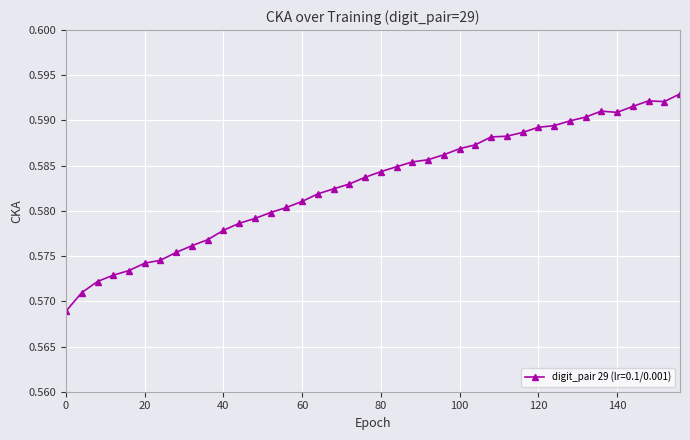

Count the values in the range 0 to 1.

40